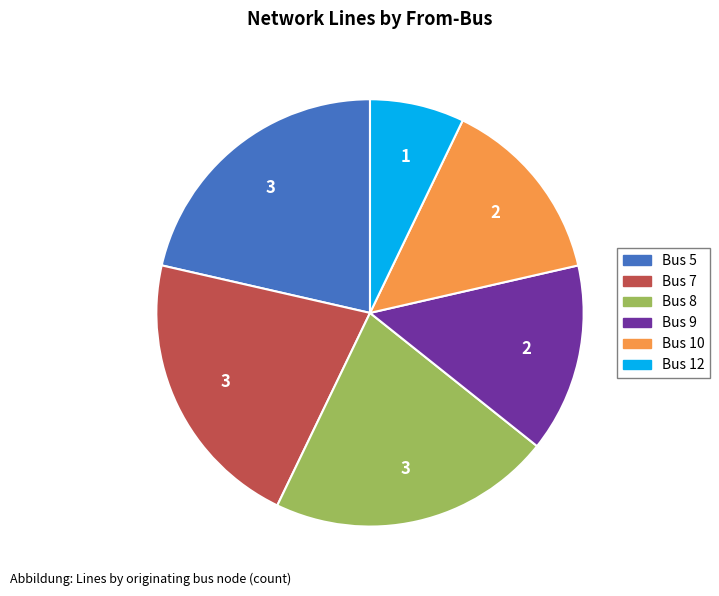

Is it true that Bus 10 is 22% of the pie?

False